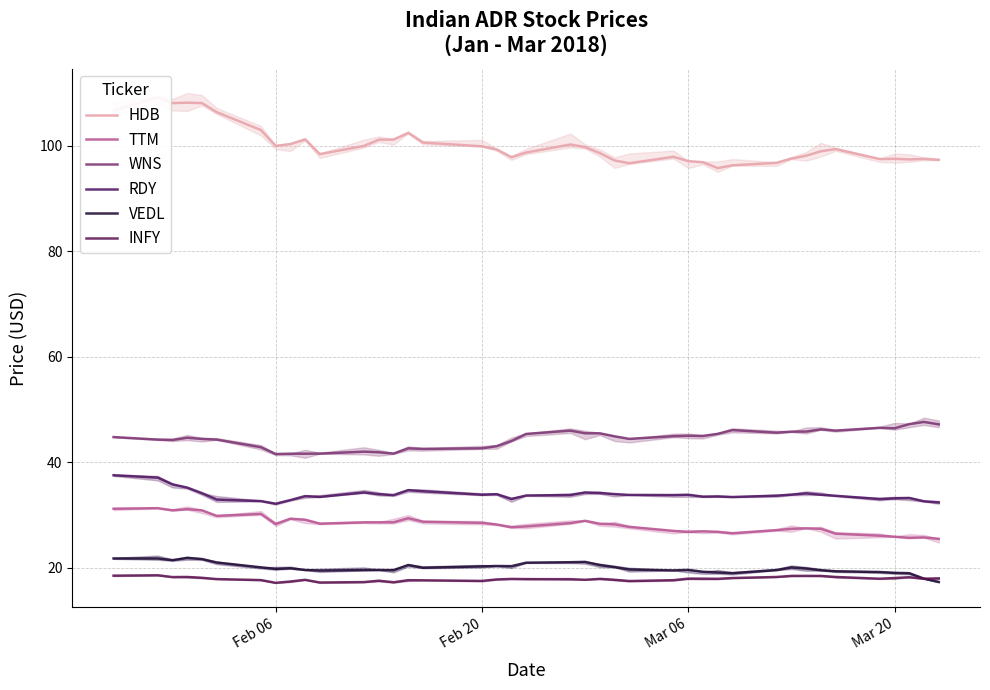

The VEDL series shows 9.0 at 19. True or false?

False